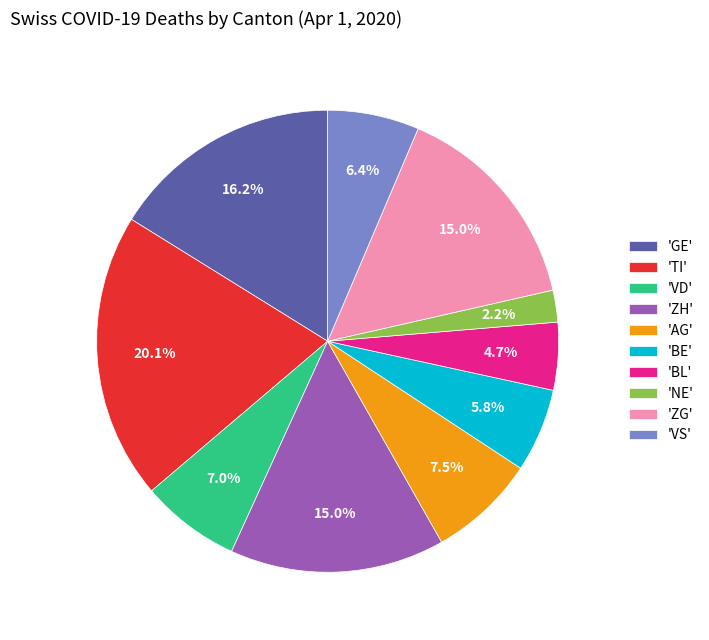

Does 'BL' account for over 50% of the chart?

No